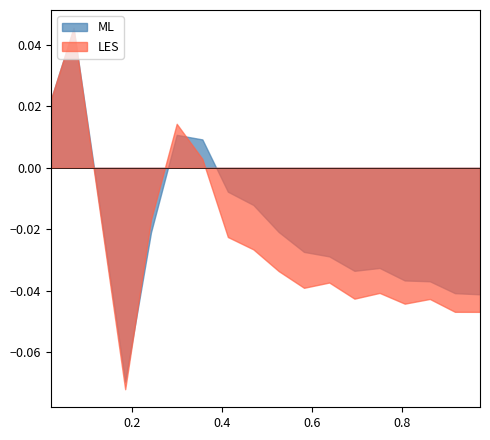

Which series has the largest total across all categories?

ML